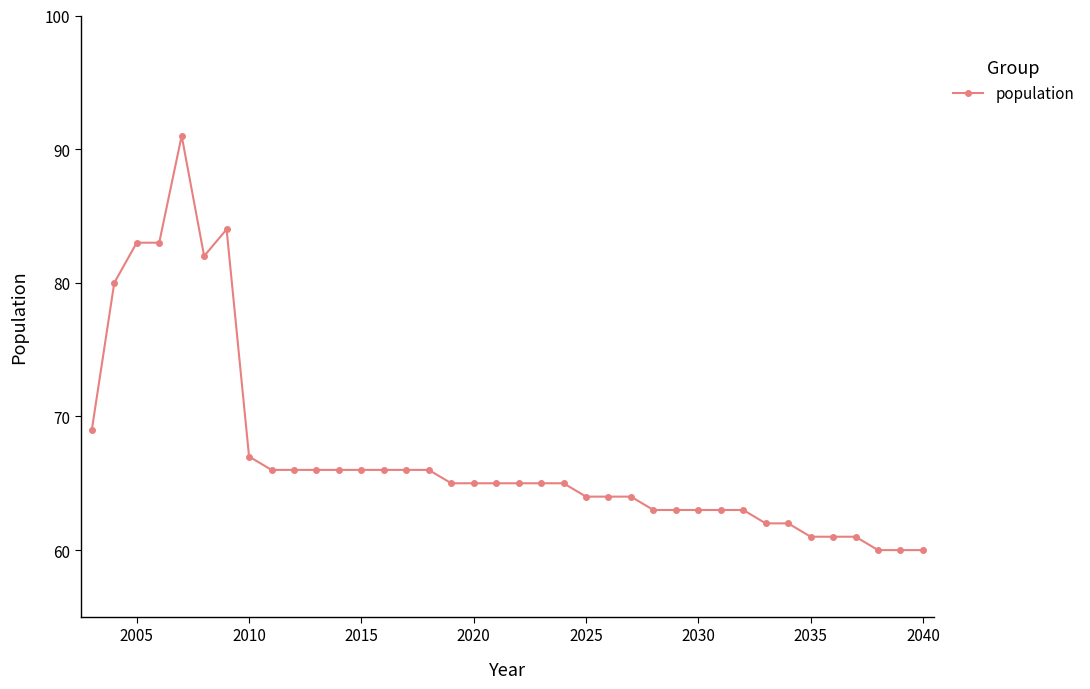

What is the value of the 36th point from the left?

60